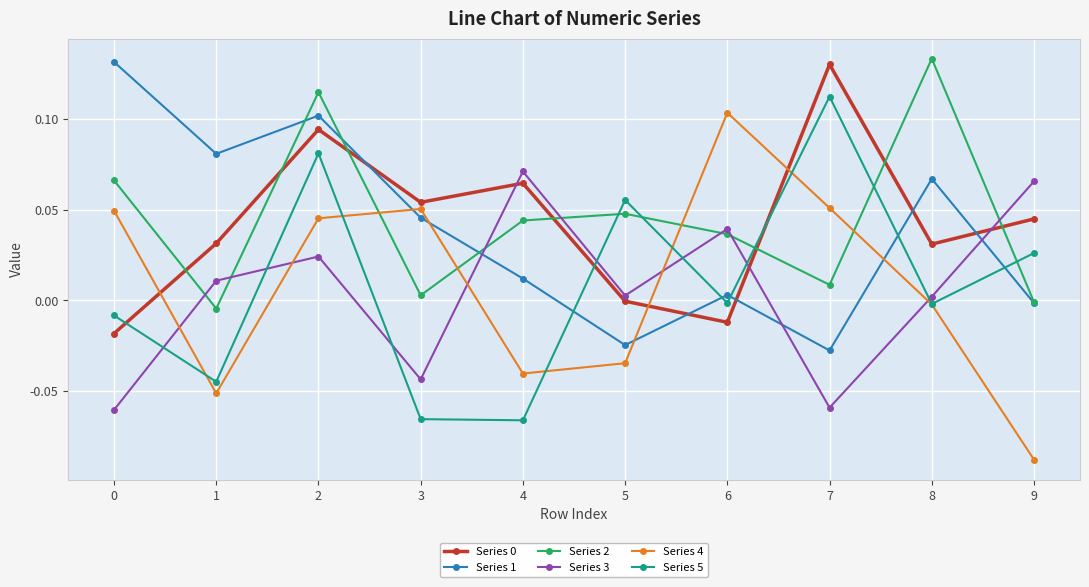

At which label does Series 2 reach its peak?

8